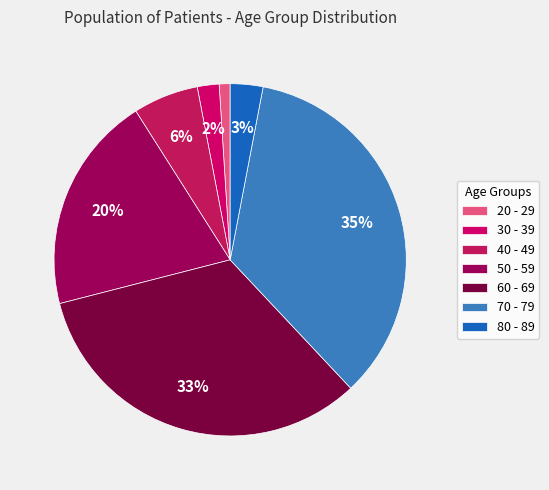

What is the smallest slice in the pie chart?

20 - 29